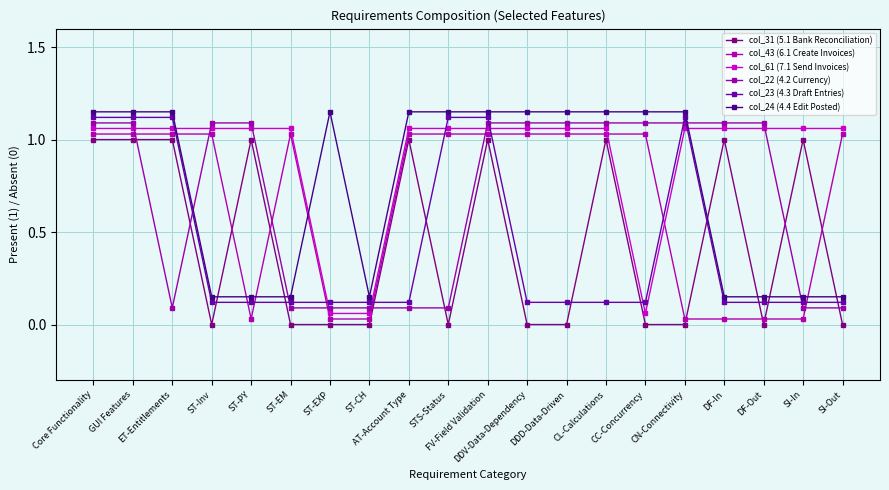

Between DDD-Data-Driven and SI-Out, which is larger?

DDD-Data-Driven